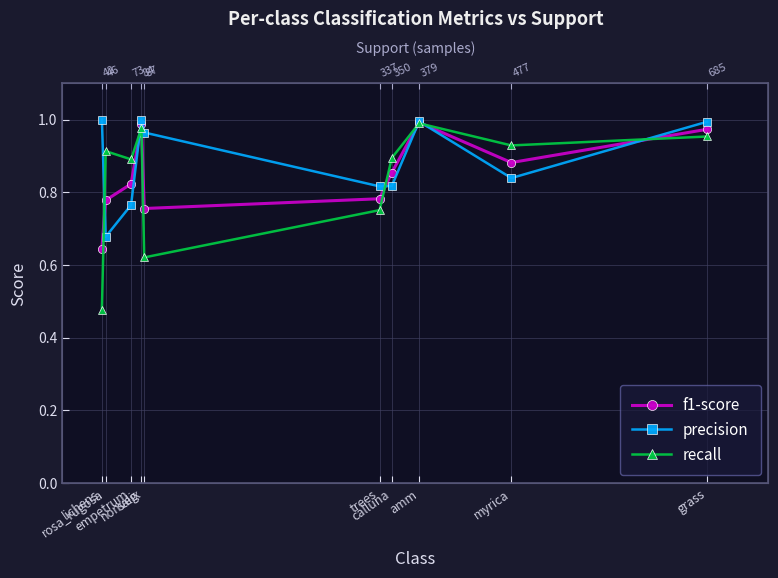

The f1-score series shows 0.5 at amm. True or false?

False